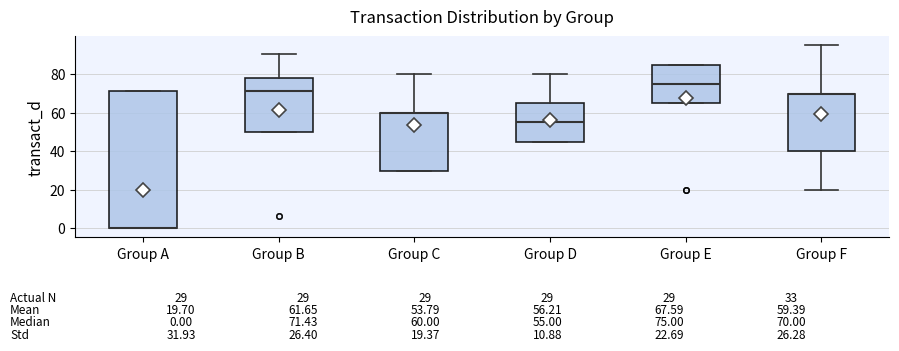

Comparing the boxes themselves (not the whiskers), which one is the tallest?

Group A